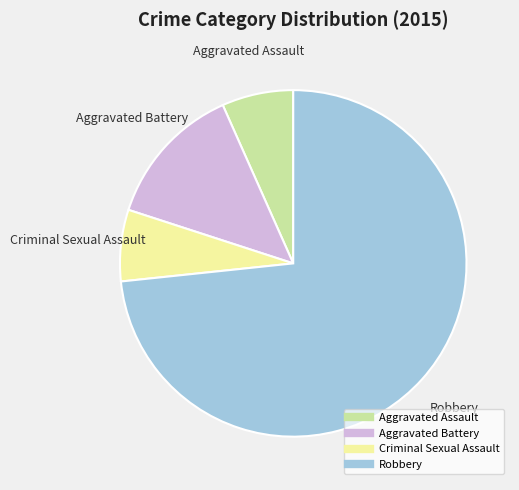

Which category accounts for the majority?

Robbery